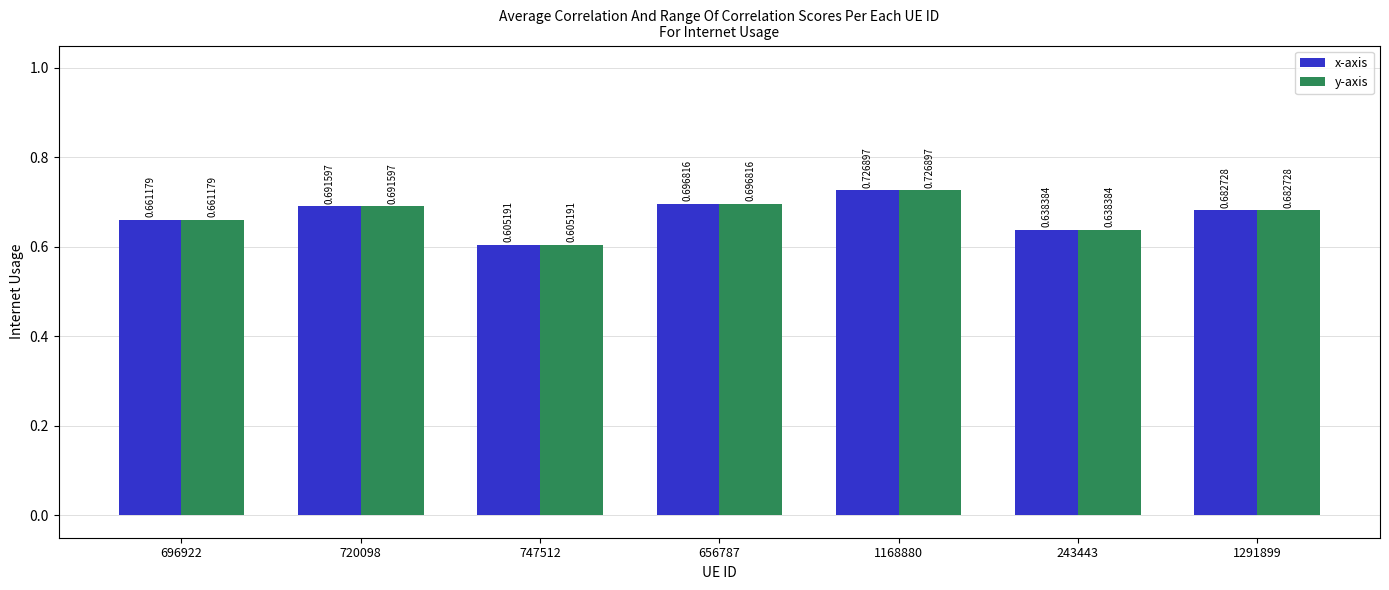

What is the sum of all y-axis values?

4.7